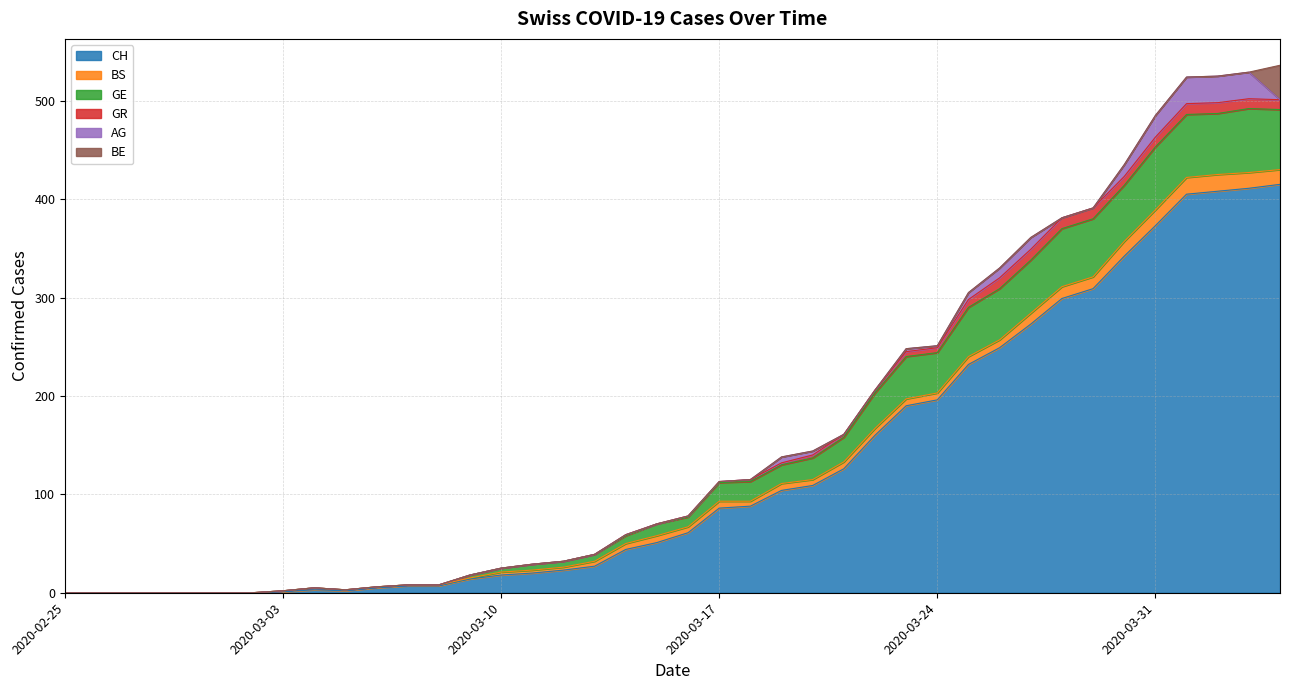

Which has a higher value, 7 or 31?

31